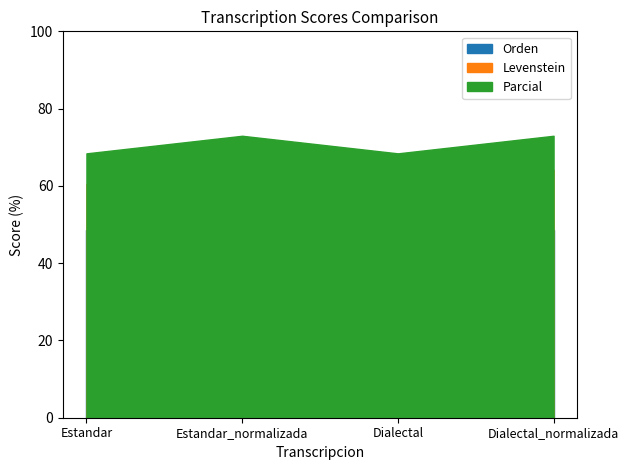

Where is Parcial nearest to the value 70?

Estandar